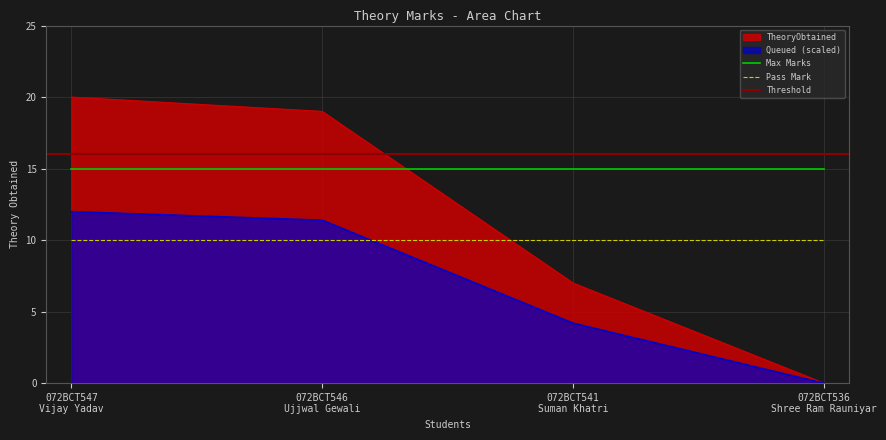

How many data points are less than 19?

2